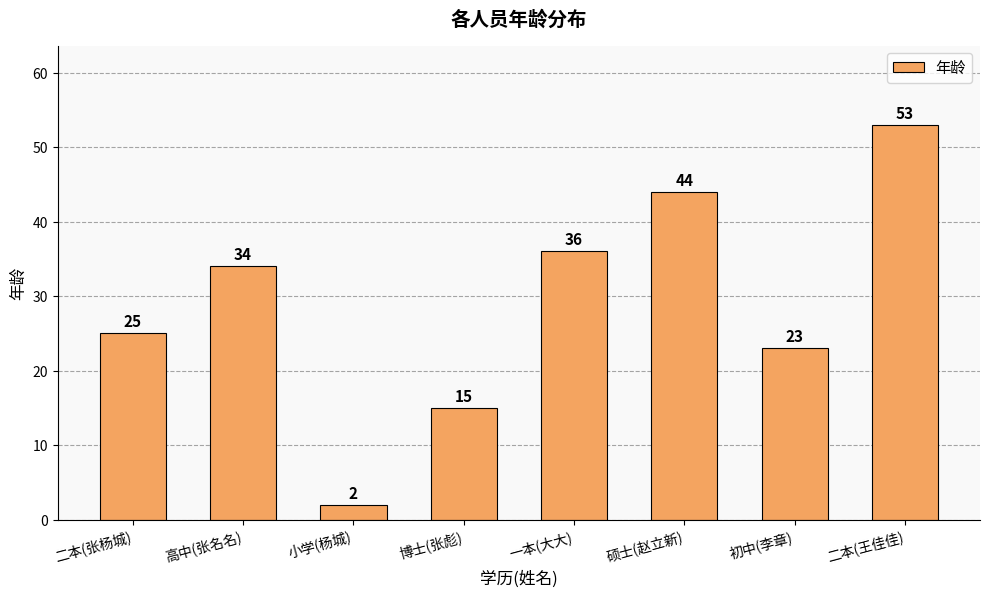

At which category does the chart reach its minimum across all series?

小学(杨城)